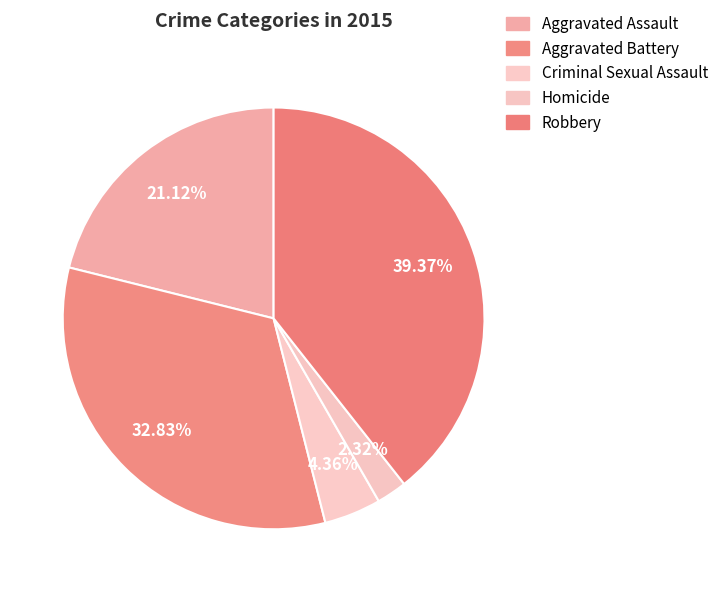

Is Criminal Sexual Assault the majority of the pie?

No